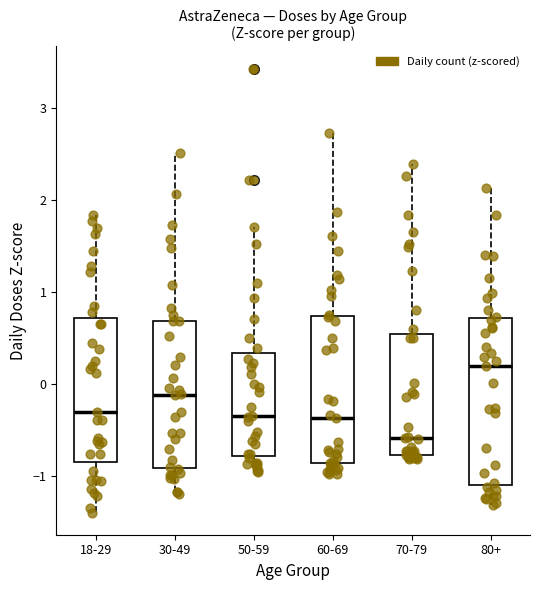

Which box is the tallest, from its lower edge to its upper edge?

80+